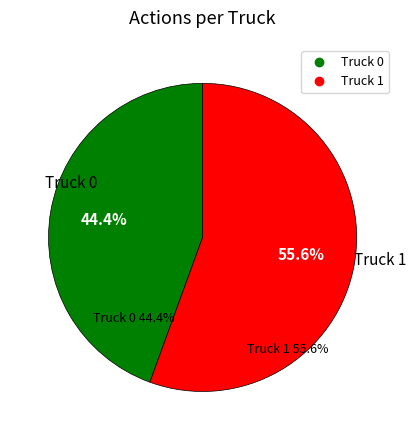

Do Truck 0 and Truck 1 together represent more than half of the pie?

Yes